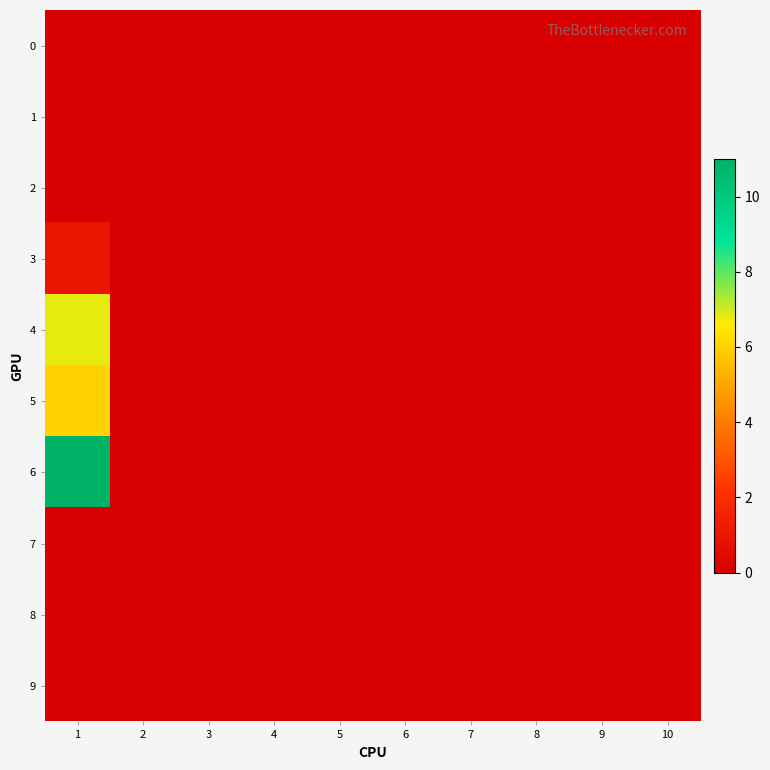

Reading left to right, list all the values displayed in this chart.

0: 1=0.0	2=0.0	3=0.0	4=0.0	5=0.0	6=0.0	7=0.0	8=0.0	9=0.0	10=0.0
1: 1=0.0	2=0.0	3=0.0	4=0.0	5=0.0	6=0.0	7=0.0	8=0.0	9=0.0	10=0.0
2: 1=0.0	2=0.0	3=0.0	4=0.0	5=0.0	6=0.0	7=0.0	8=0.0	9=0.0	10=0.0
3: 1=1.0	2=0.0	3=0.0	4=0.0	5=0.0	6=0.0	7=0.0	8=0.0	9=0.0	10=0.0
4: 1=6.8	2=0.0	3=0.0	4=0.0	5=0.0	6=0.0	7=0.0	8=0.0	9=0.0	10=0.0
5: 1=6.0	2=0.0	3=0.0	4=0.0	5=0.0	6=0.0	7=0.0	8=0.0	9=0.0	10=0.0
6: 1=11.0	2=0.0	3=0.0	4=0.0	5=0.0	6=0.0	7=0.0	8=0.0	9=0.0	10=0.0
7: 1=0.0	2=0.0	3=0.0	4=0.0	5=0.0	6=0.0	7=0.0	8=0.0	9=0.0	10=0.0
8: 1=0.0	2=0.0	3=0.0	4=0.0	5=0.0	6=0.0	7=0.0	8=0.0	9=0.0	10=0.0
9: 1=0.0	2=0.0	3=0.0	4=0.0	5=0.0	6=0.0	7=0.0	8=0.0	9=0.0	10=0.0